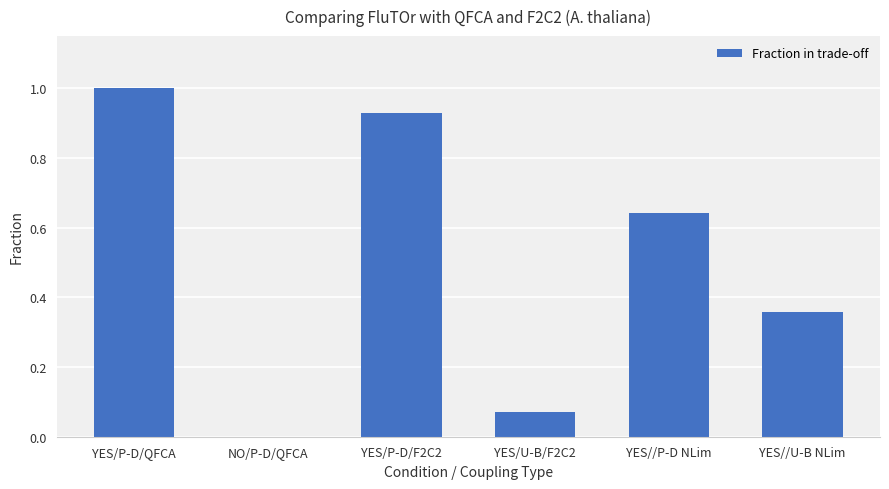

What is the greatest value displayed?

1.0